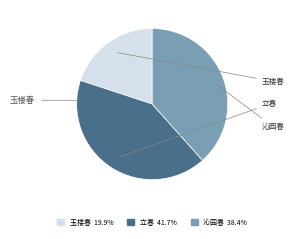

Does any single category account for the majority?

No